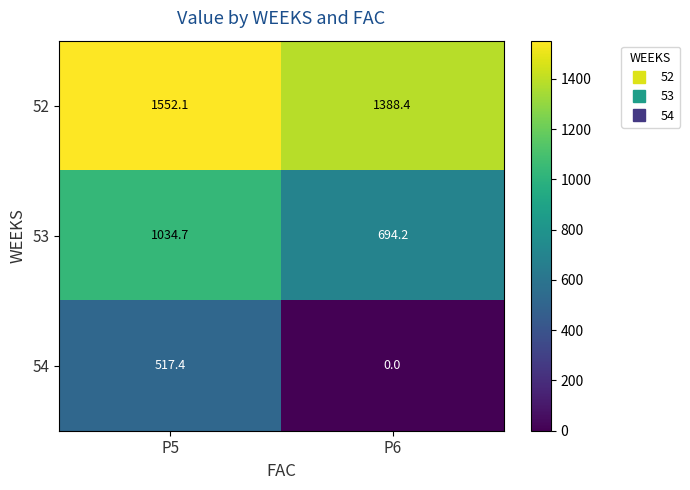

At which label does 52 reach its peak?

P5